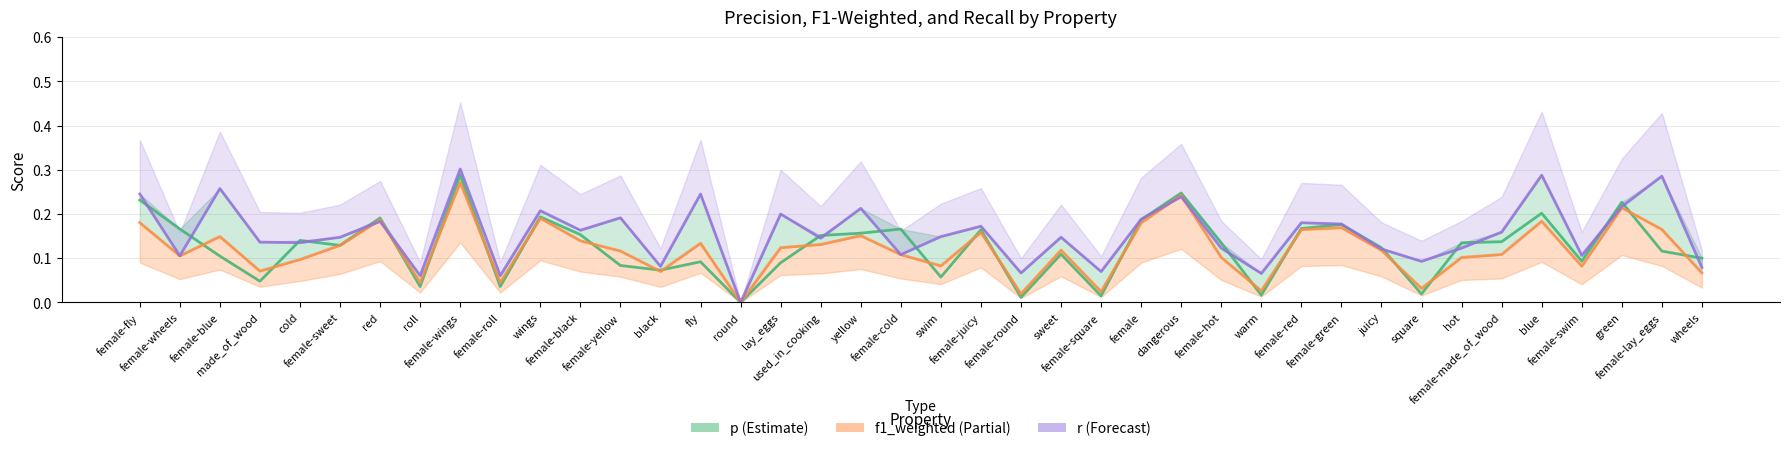

What is the sum of the f1_weighted_line values at female-made_of_wood and female-wheels?

0.2